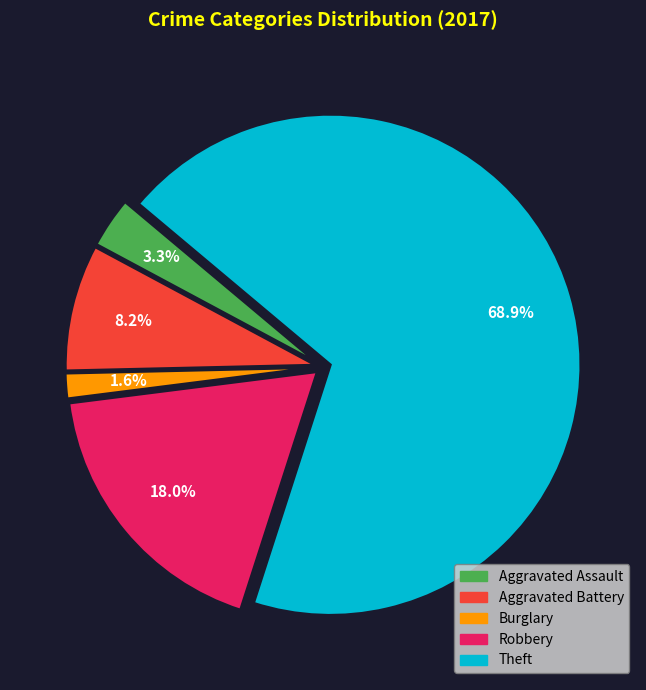

Does any single category account for the majority?

Yes